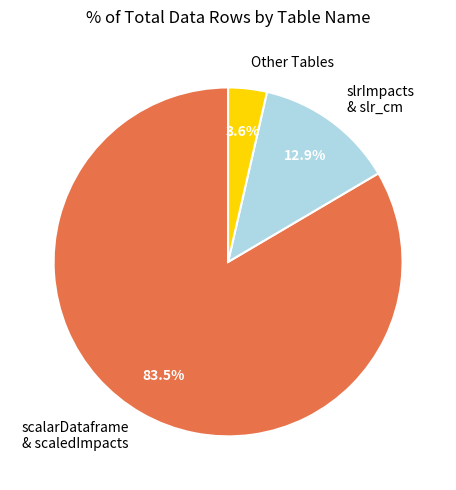

What percentage is NOT represented by Other Tables?

96.4%